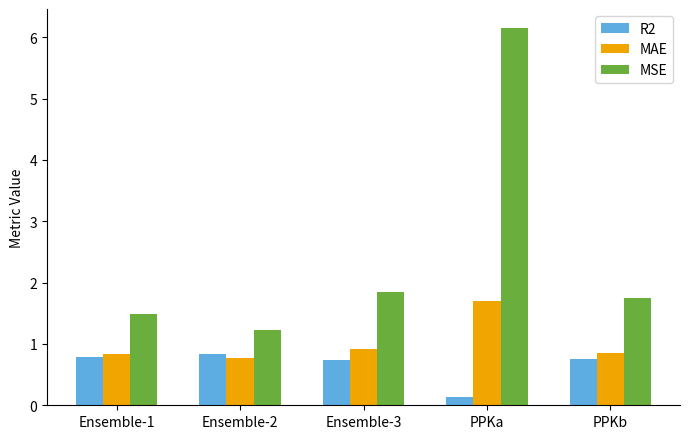

How many groups of bars are there?

5